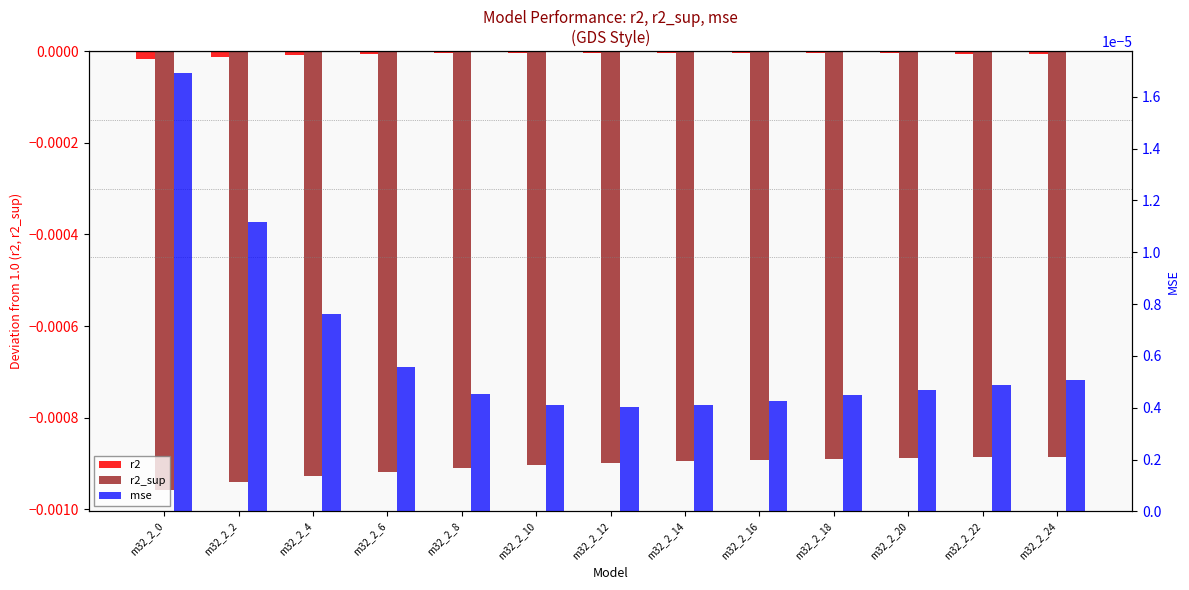

List the labels in order of mse value, largest first.

m32_2_0, m32_2_2, m32_2_4, m32_2_6, m32_2_24, m32_2_22, m32_2_20, m32_2_8, m32_2_18, m32_2_16, m32_2_10, m32_2_14, m32_2_12